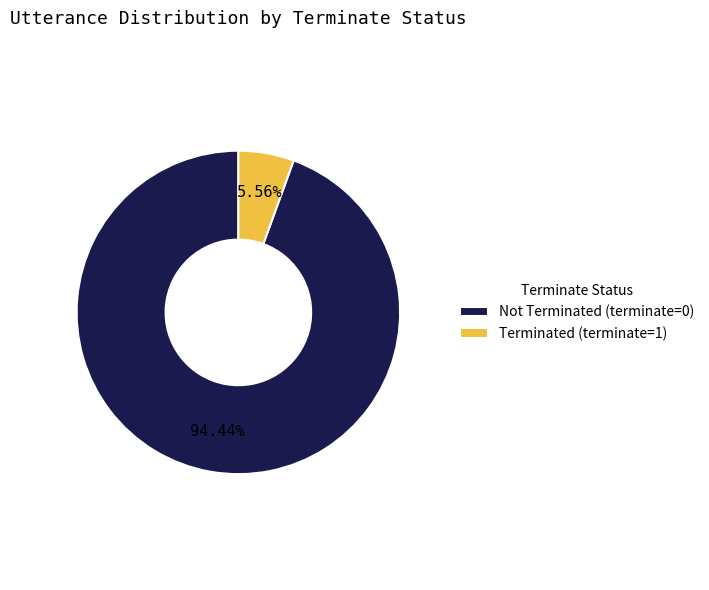

To the nearest percent, what is the difference between the largest and smallest slice percentages?

89%